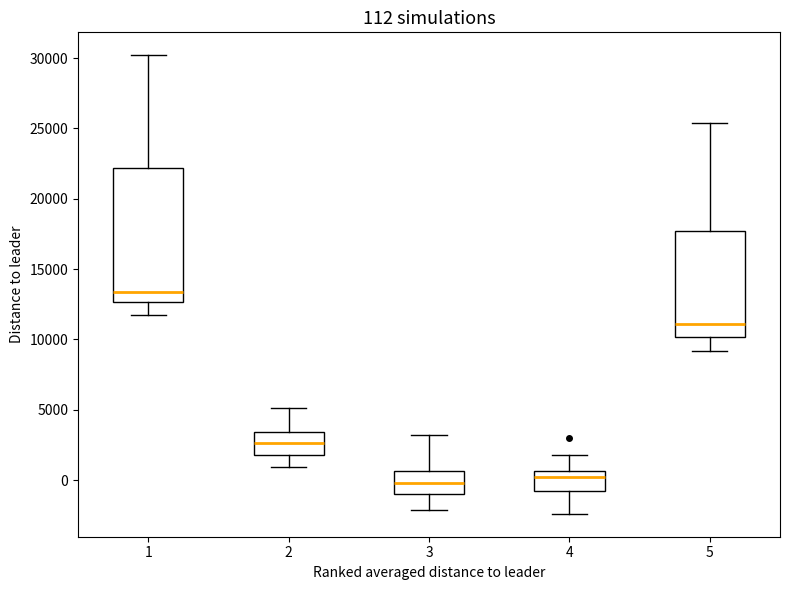

Comparing the boxes themselves (not the whiskers), which one is the tallest?

1